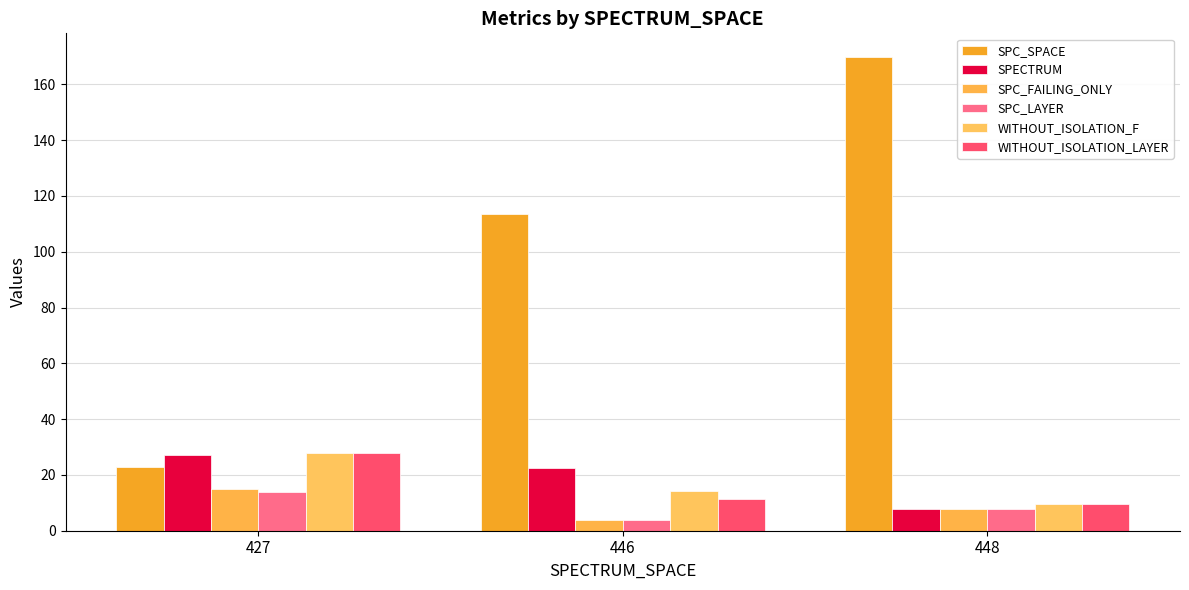

At which label does SPC_LAYER first exceed 7?

427